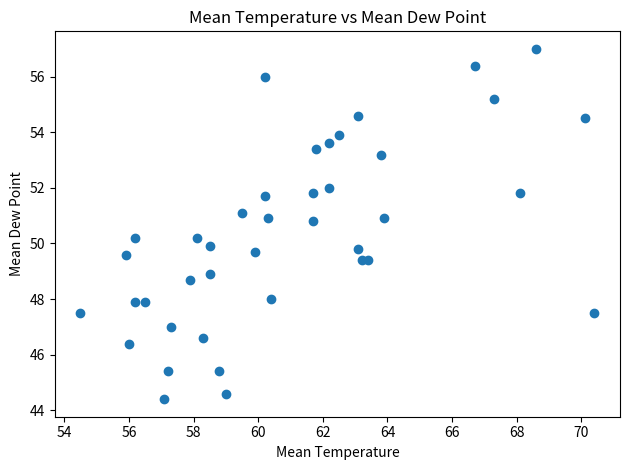

What is the range of Y values (max minus min)?

12.6